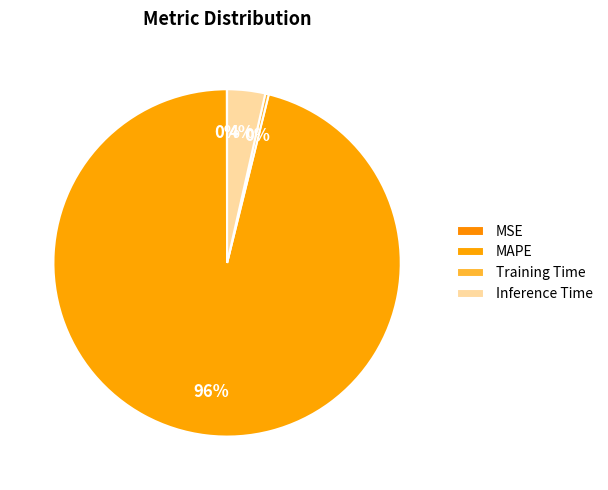

True or false: Inference Time accounts for 1% of the total.

False